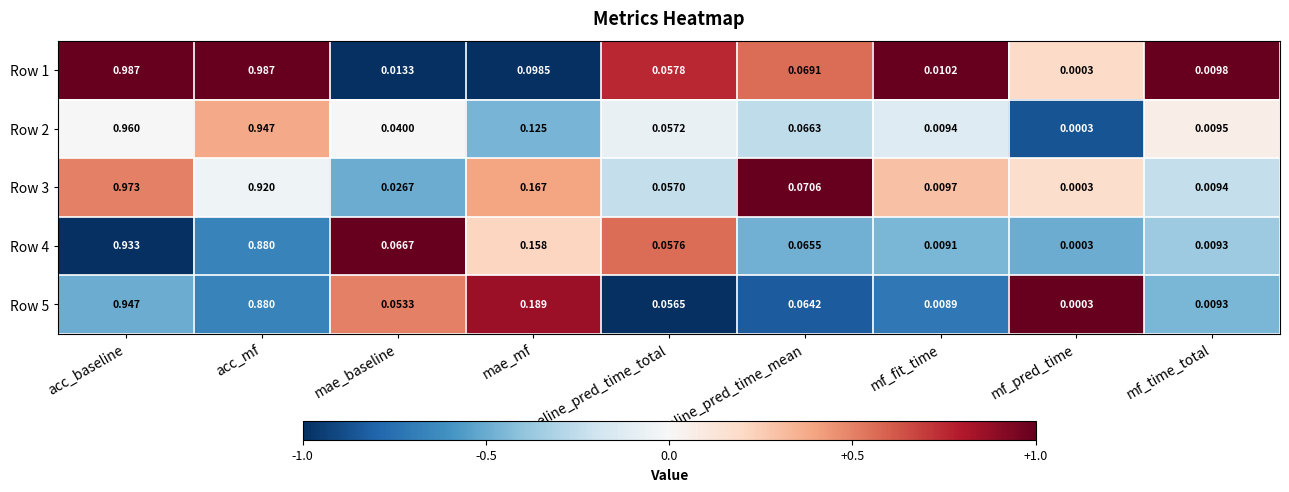

Which label corresponds to the smallest value in the chart?

mf_pred_time